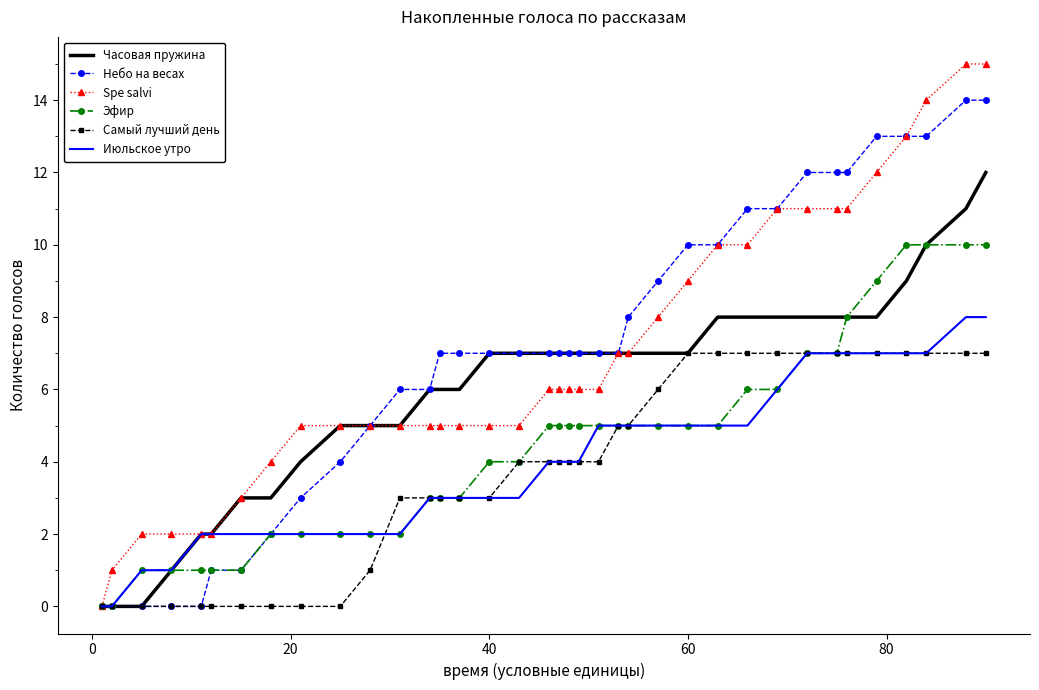

What is the maximum value shown in the chart?

15